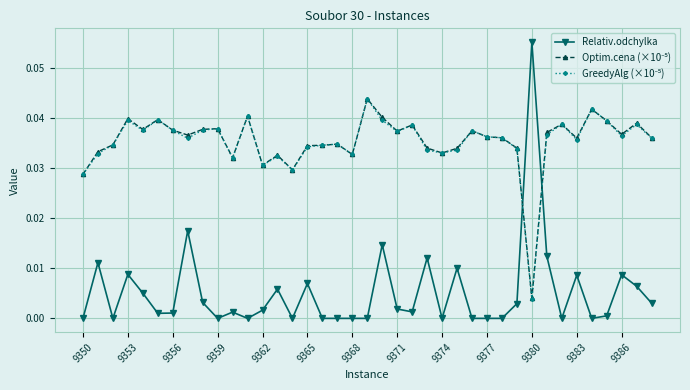

Which series has the widest spread of values?

Relativ.odchylka